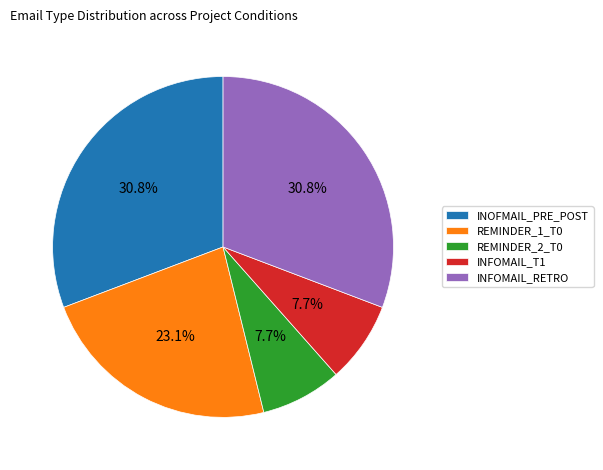

Count the number of slices in the pie.

5